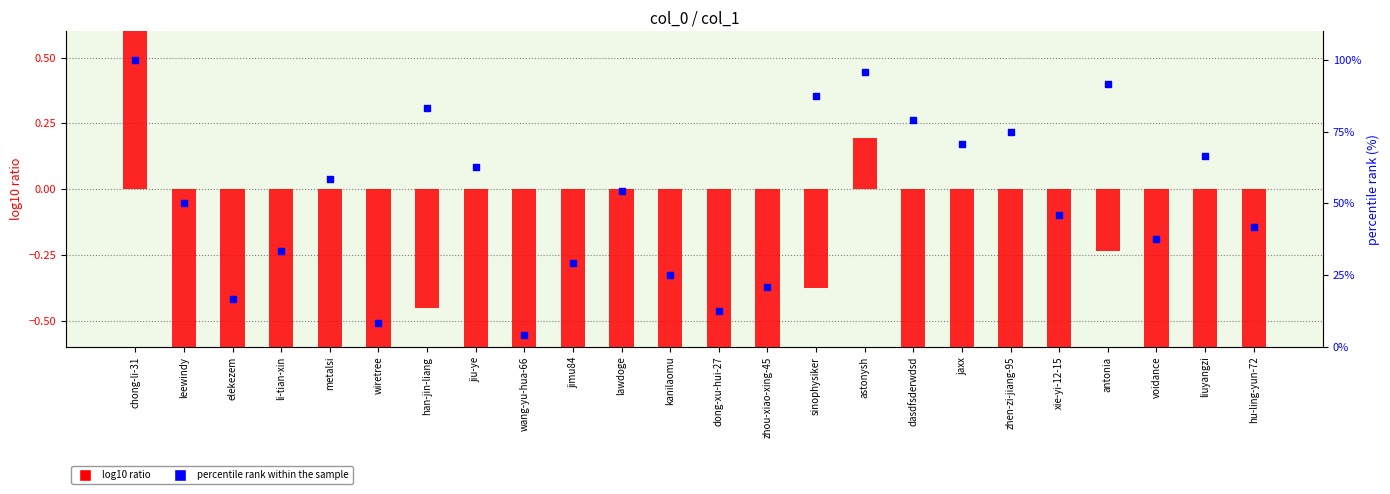

At which category is the sum across all series the highest?

chong-li-31